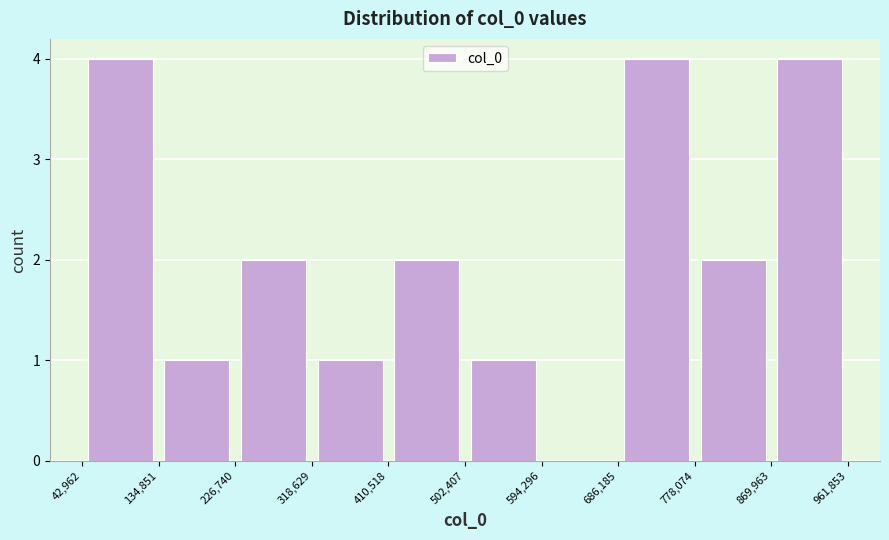

Reading left to right, transcribe this chart: for each bar, give the range it covers on the x-axis and its height. The values are not printed on the chart, so give them approximately, as read against the axis.

42,962 to 134,851: 4
134,851 to 226,740: 1
226,740 to 318,629: 2
318,629 to 410,518: 1
410,518 to 502,407: 2
502,407 to 594,296: 1
594,296 to 686,185: 0
686,185 to 778,074: 4
778,074 to 869,963: 2
869,963 to 961,853: 4